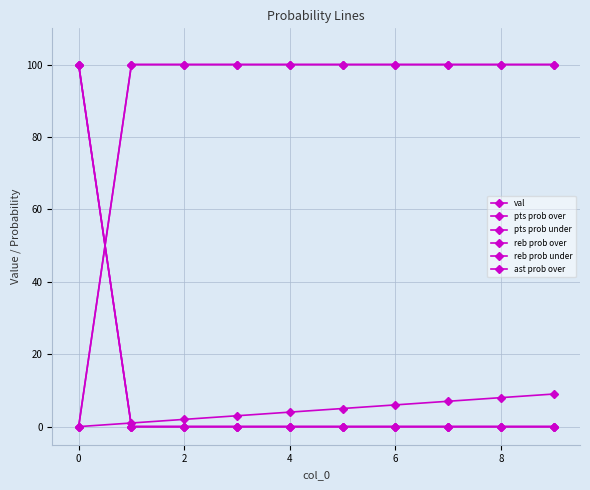

True or false: pts prob under and ast prob over intersect in this chart.

False